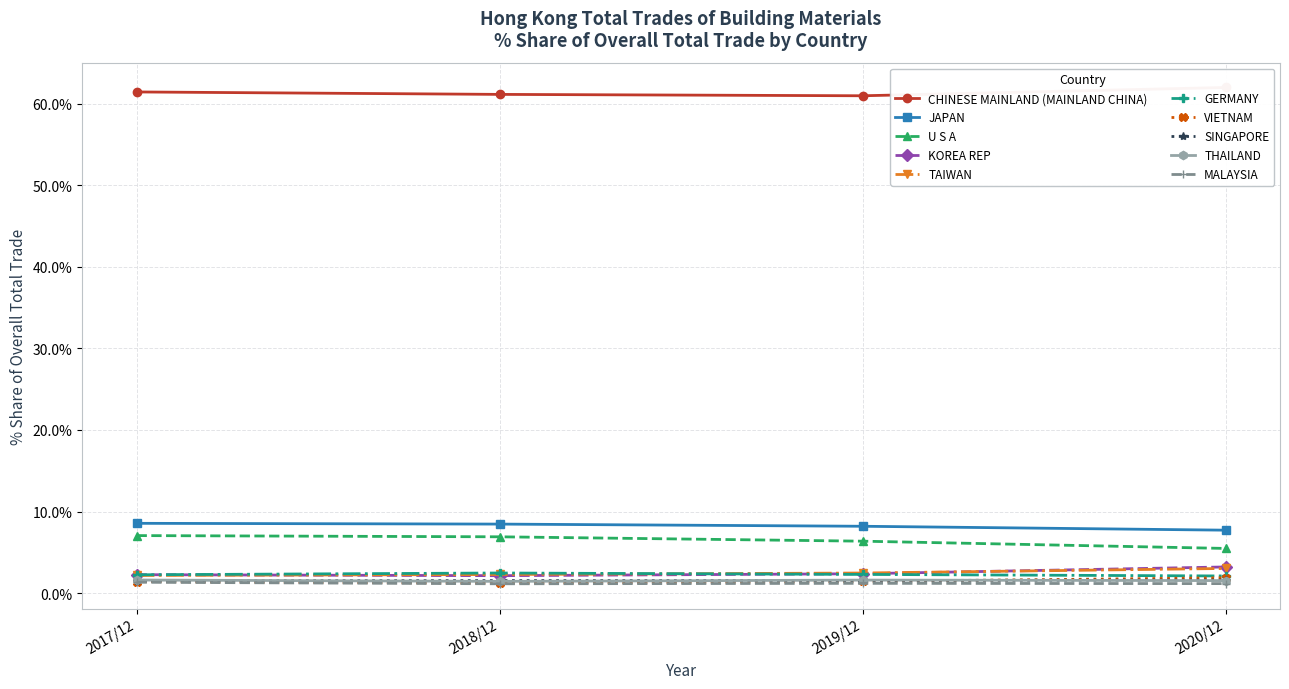

How many values in the 2017/12 % Share series are below 2?

4